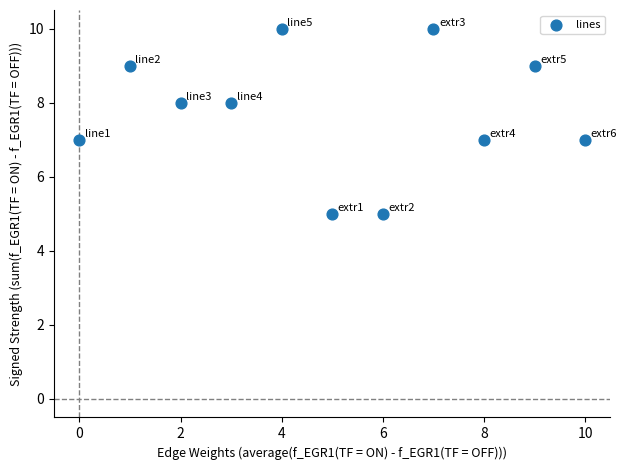

What is the average Y value?

8